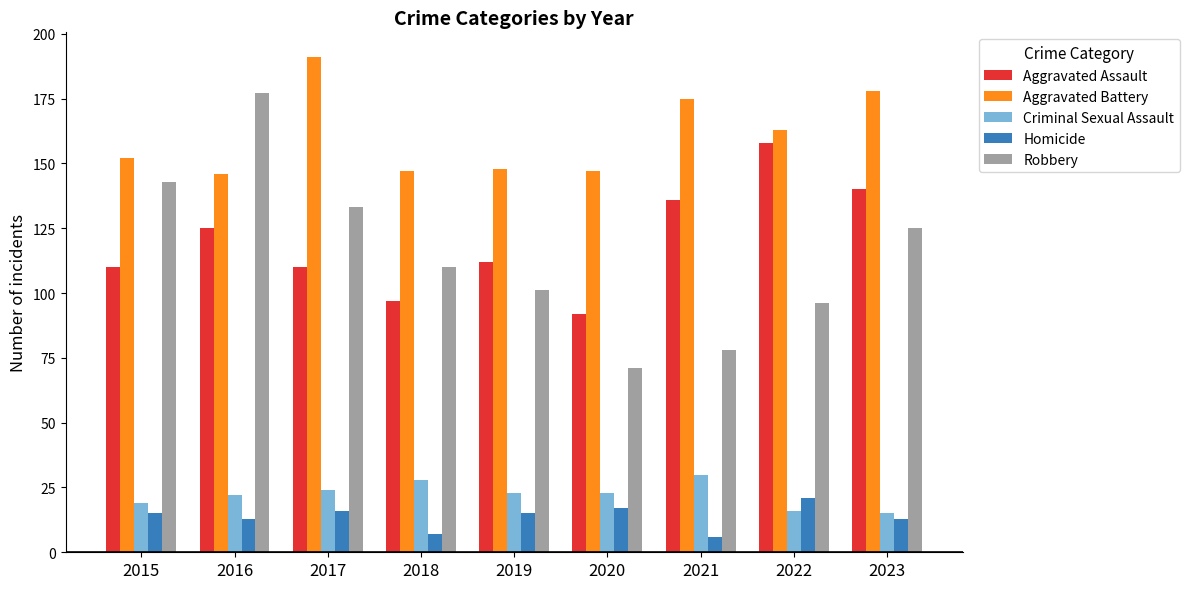

Reading right to left, extract all data points from this chart.

Aggravated Assault: 2023=140	2022=158	2021=136	2020=92	2019=112	2018=97	2017=110	2016=125	2015=110
Aggravated Battery: 2023=178	2022=163	2021=175	2020=147	2019=148	2018=147	2017=191	2016=146	2015=152
Criminal Sexual Assault: 2023=15	2022=16	2021=30	2020=23	2019=23	2018=28	2017=24	2016=22	2015=19
Homicide: 2023=13	2022=21	2021=6	2020=17	2019=15	2018=7	2017=16	2016=13	2015=15
Robbery: 2023=125	2022=96	2021=78	2020=71	2019=101	2018=110	2017=133	2016=177	2015=143